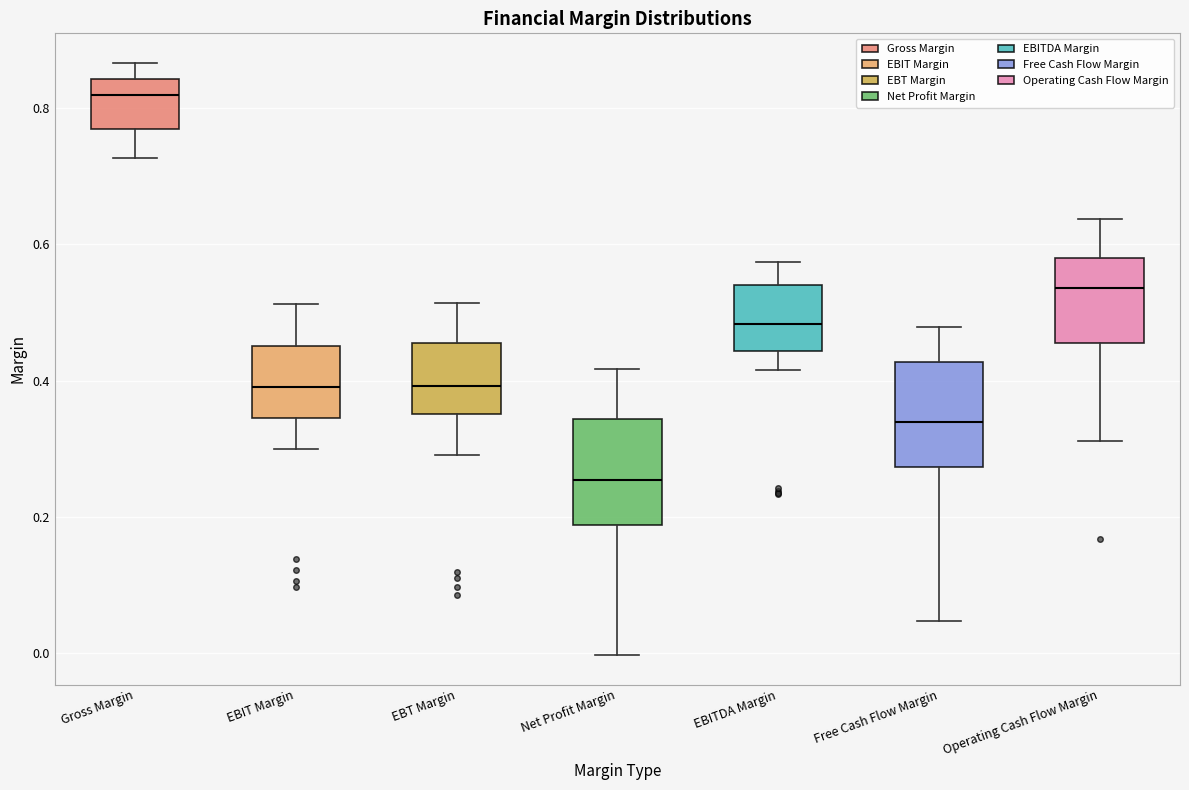

Where does the lower whisker of the box for EBITDA Margin end on the y-axis? The values are not printed on the chart, so give them approximately, as read against the axis.

0.42